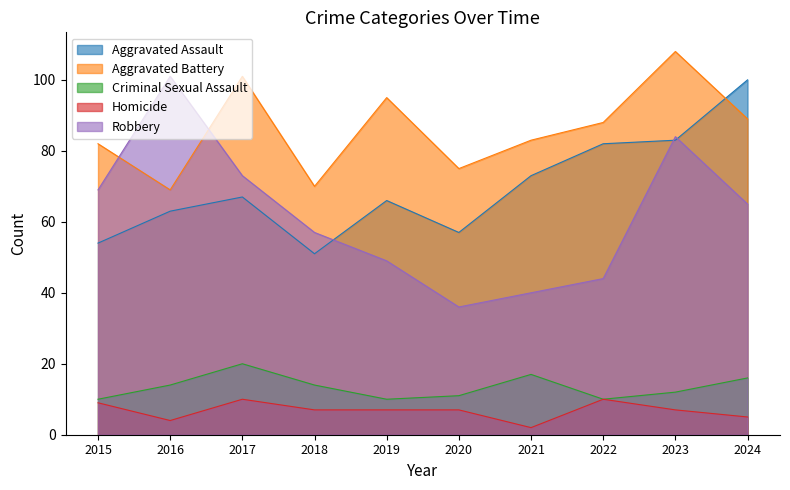

True or false: Homicide and Robbery cross at least once.

False